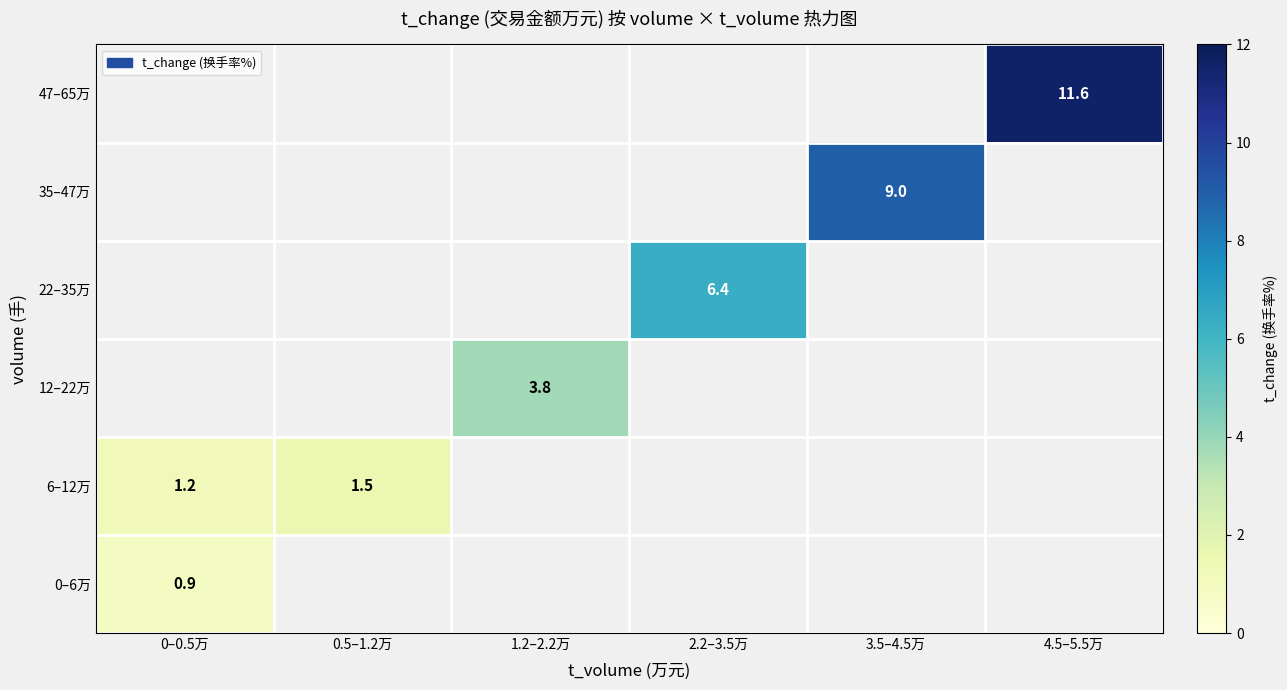

What is the minimum value shown in the chart?

0.9